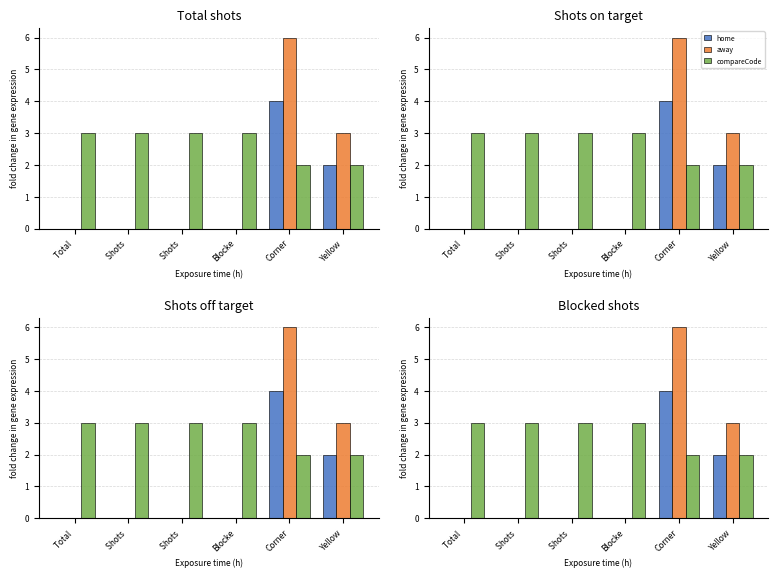

Is the value of away at Corner greater than the value of compareCode at Corner?

Yes